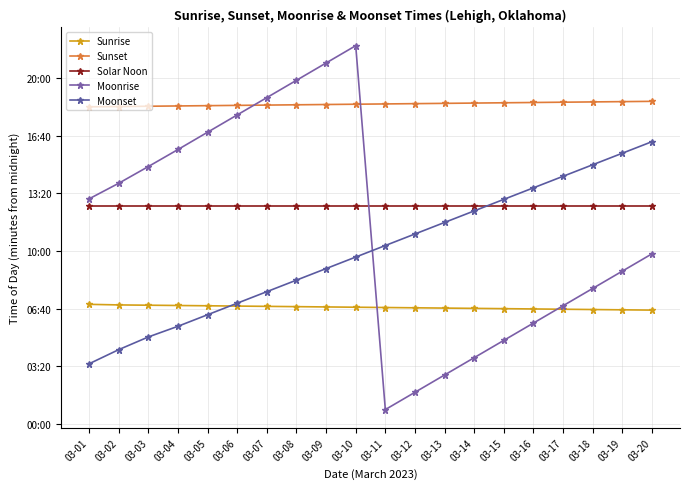

What is the highest value of the Sunrise series?

415